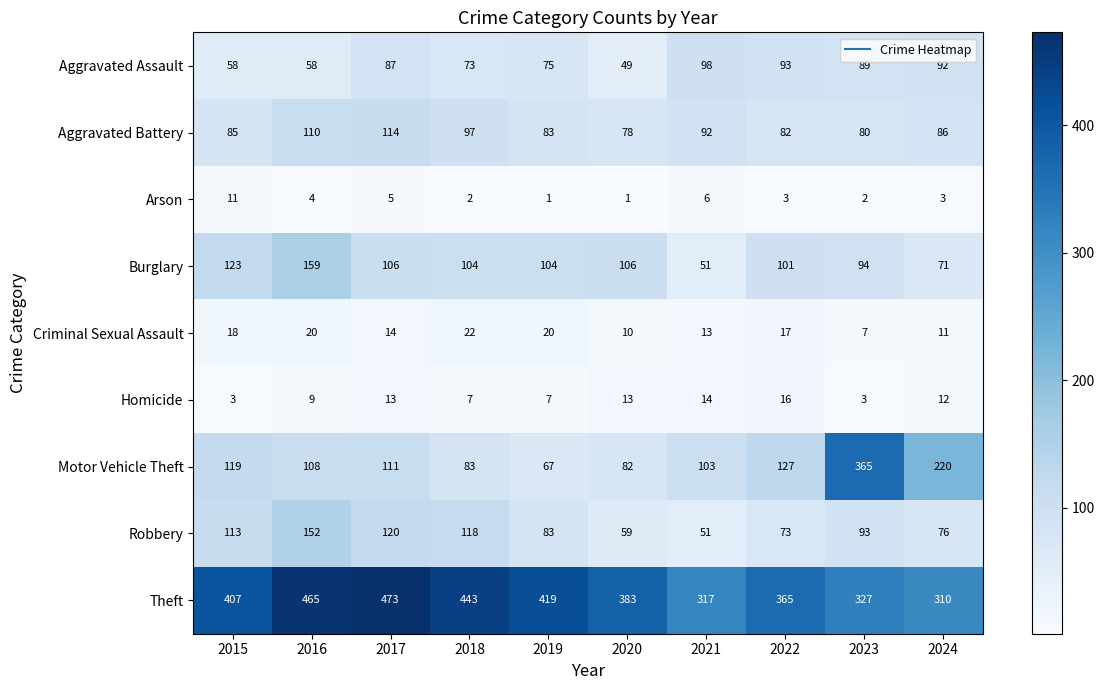

How many data points does each series have?

10